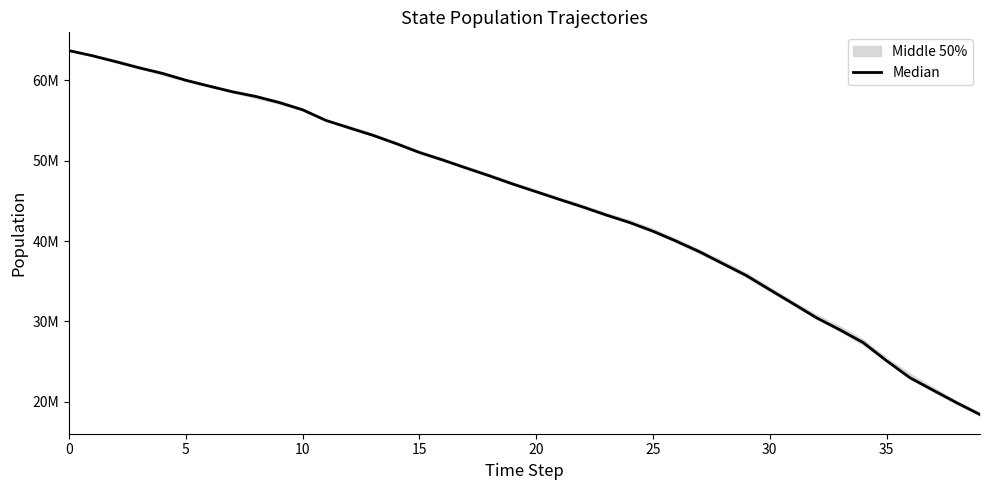

What is the sum of all values?

1794979323.5